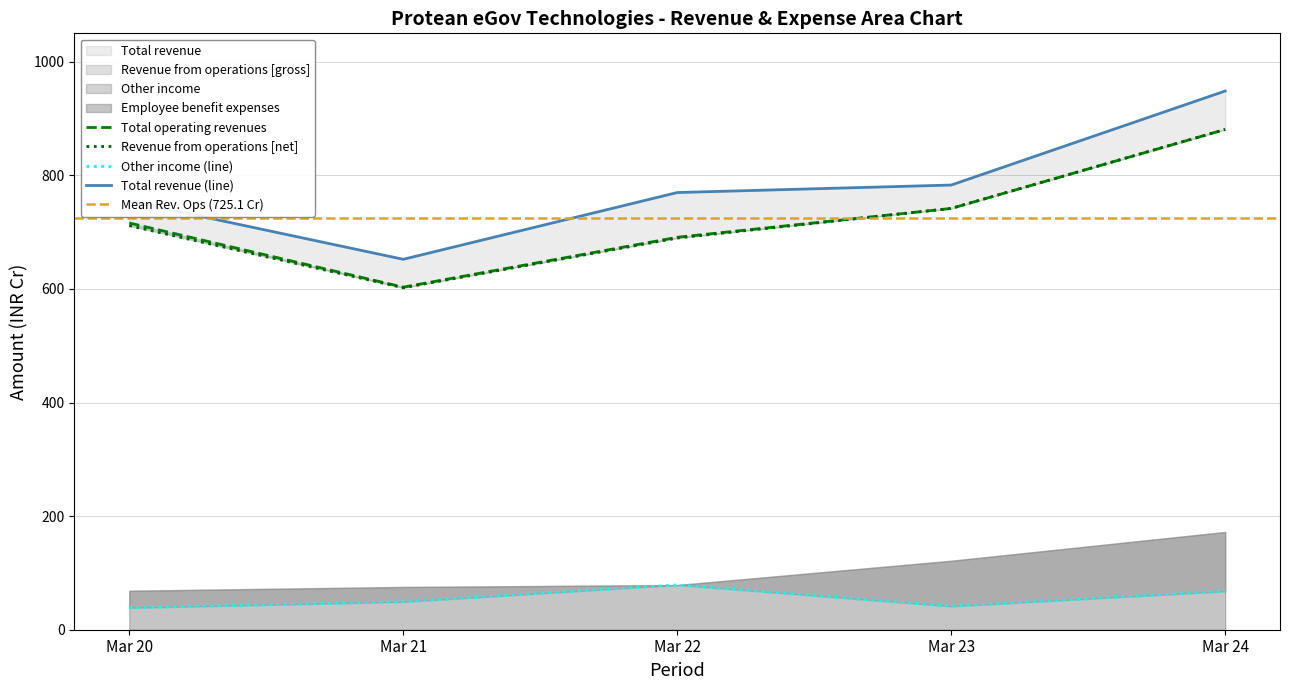

At which category is the sum across all series the highest?

Mar 24